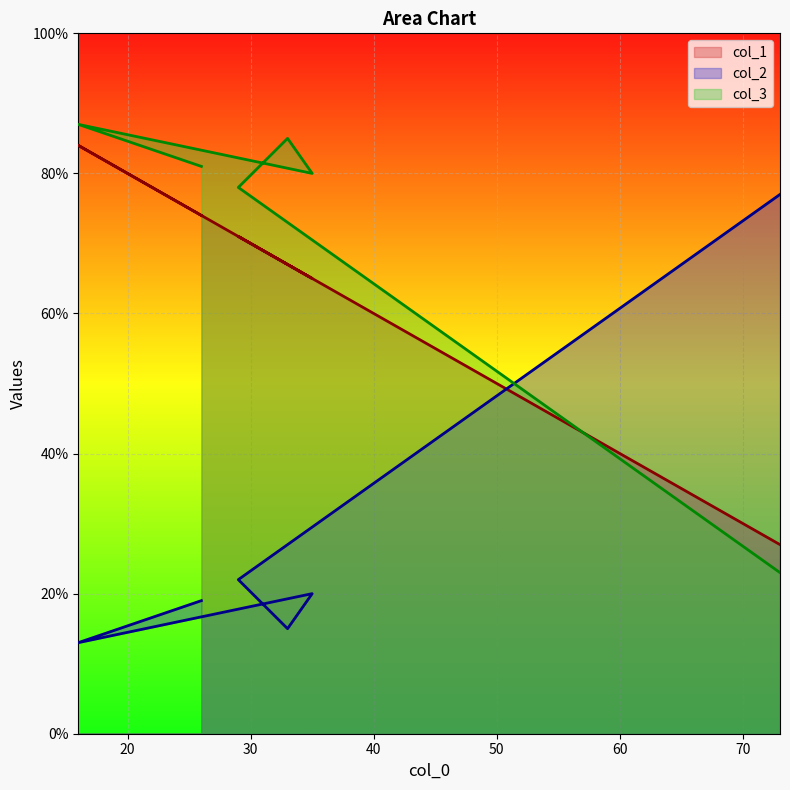

What is the difference between the col_1 values at 33 and 29?

4